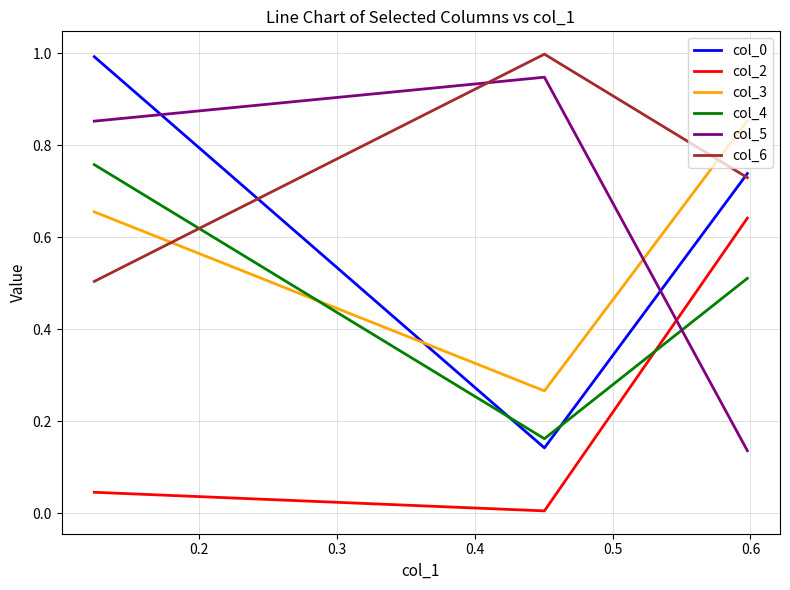

What is the greatest value displayed?

1.0